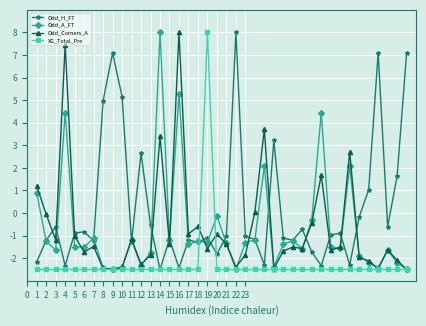

True or false: Odd_A_FT and XG_Total_Pre cross at least once.

True